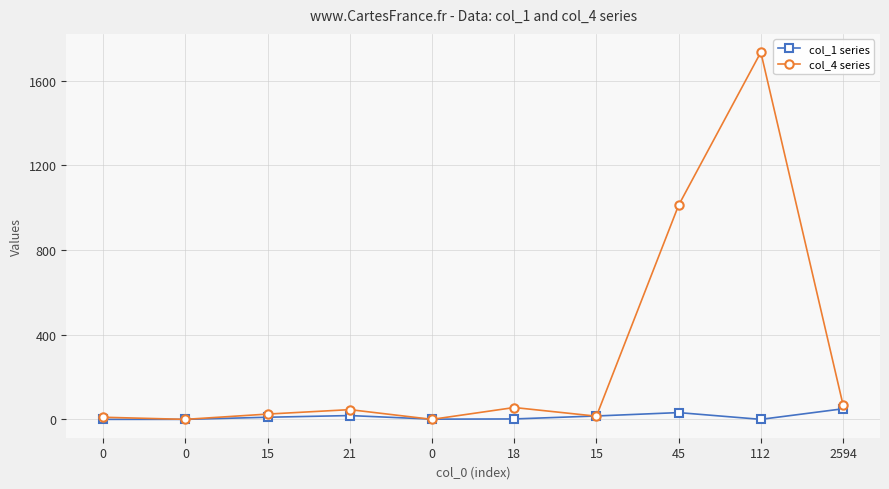

Between 0 and 15, which is larger?

15